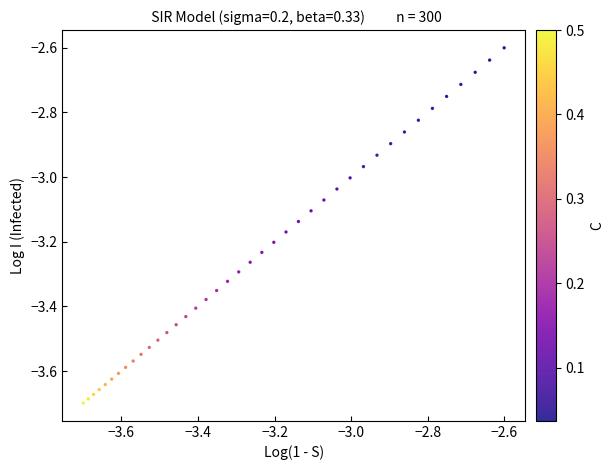

What is the range of Y values (max minus min)?

1.1